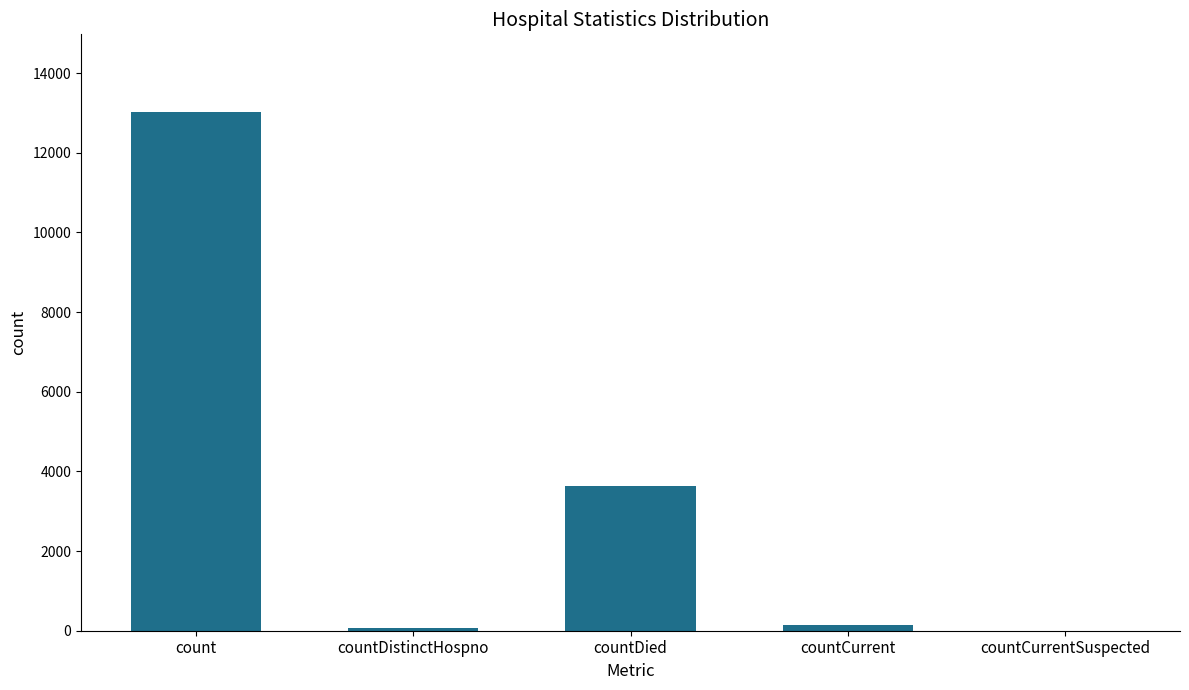

Are the bars grouped side by side (vs. stacked)?

No